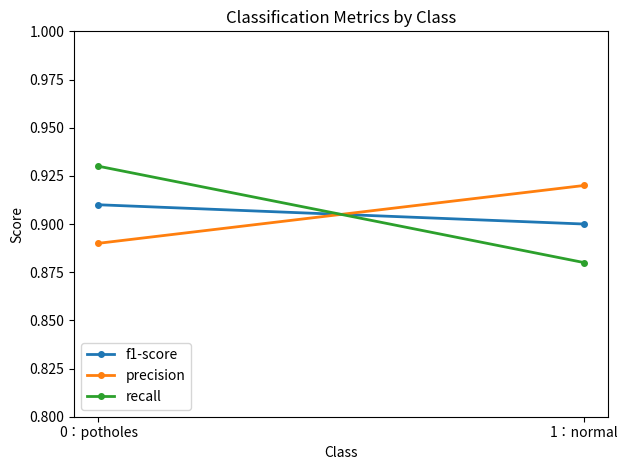

What is the label of the 2nd point from the left?

1：normal